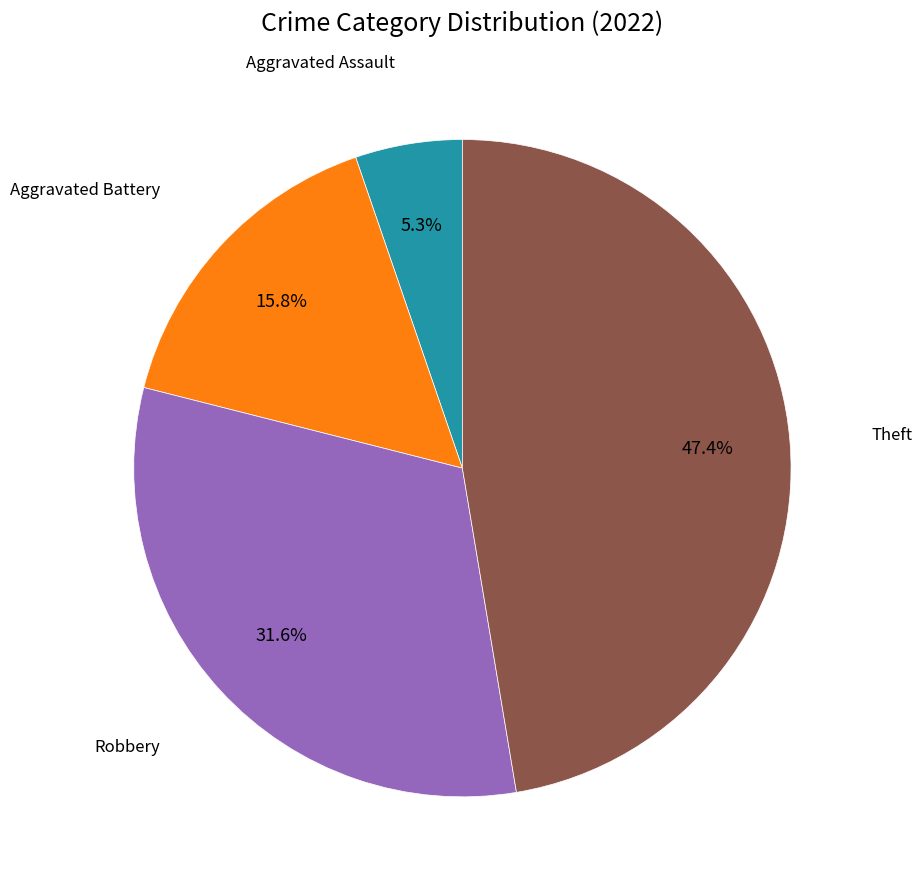

Is there any slice that represents more than half of the pie?

No